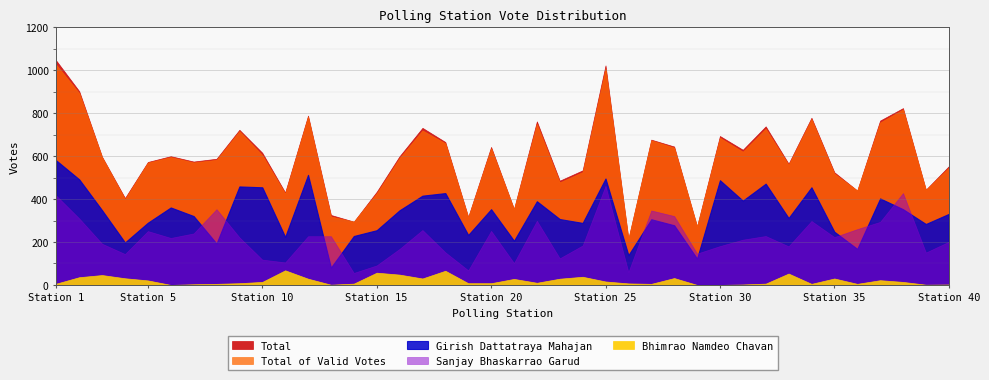

At how many categories does at least one series exceed 122?

40